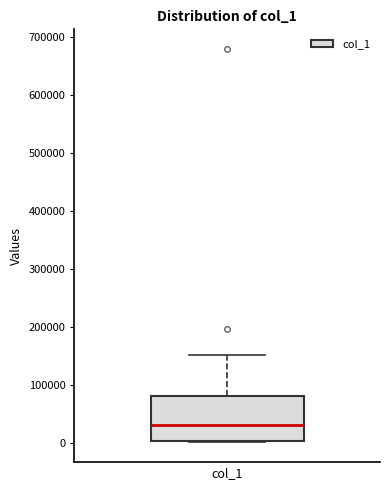

Transcribe this box plot: give where the median line is, the range the box spans, and where the two whiskers end, as read against the y-axis. The values are not printed on the chart, so give them approximately, as read against the axis.

median 30000, box 0 to 80000, whiskers 0 to 150000